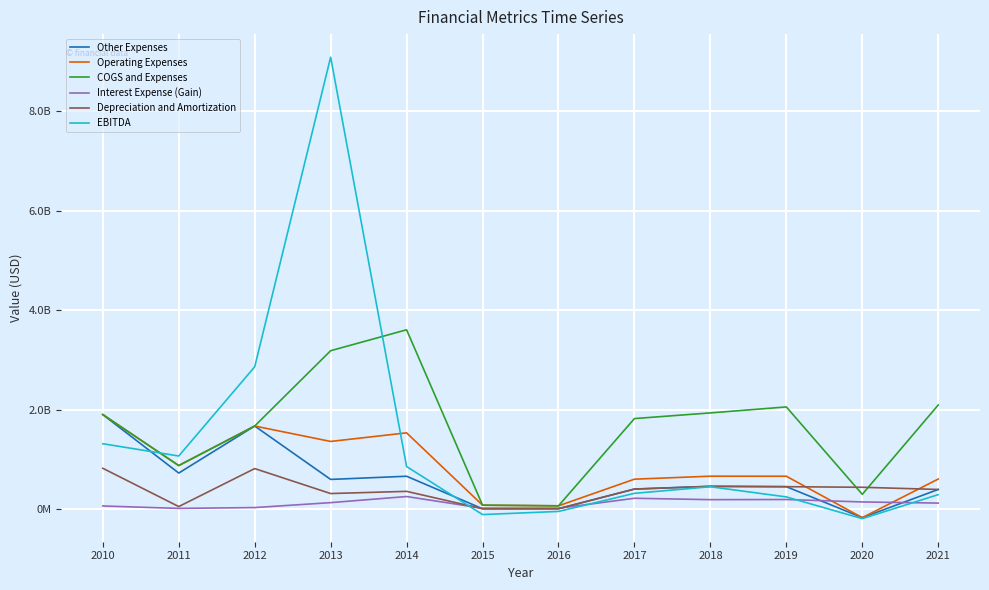

How many interior local valleys does the Operating Expenses series have?

4